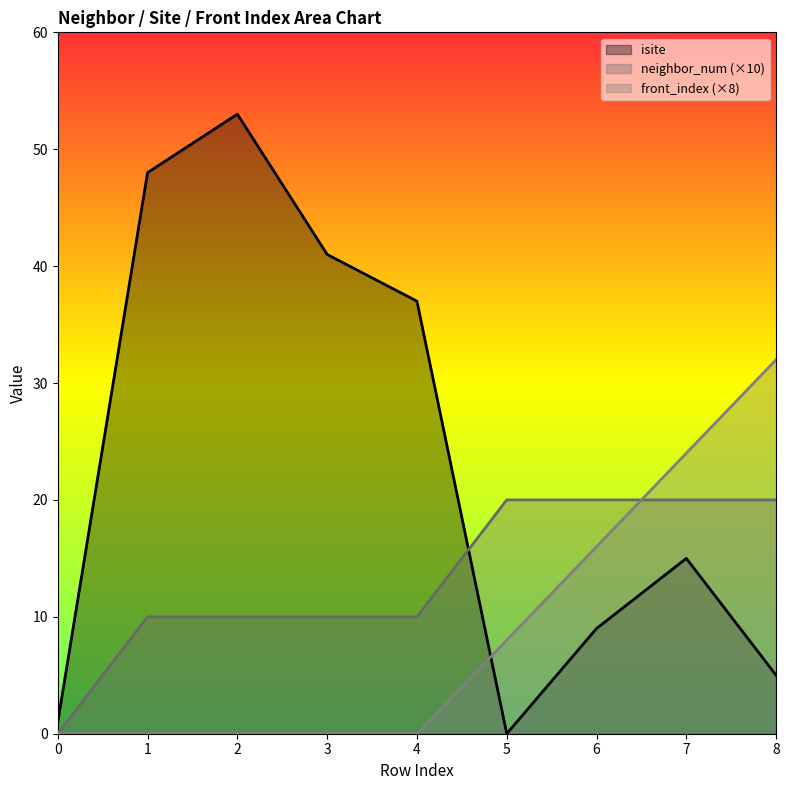

What is the difference between the maximum and minimum values in the front_index series?

32